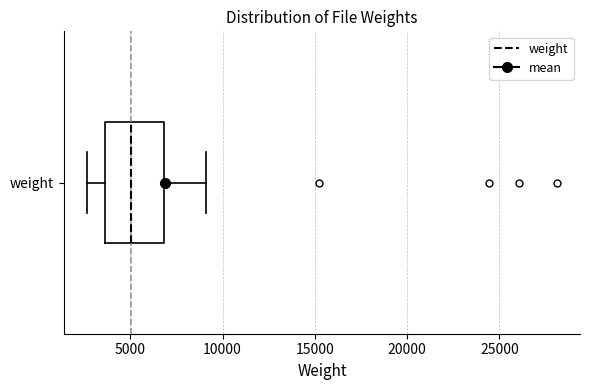

Read this box plot against the x-axis: the position of the median line, the range covered by the box, and the ends of both whiskers. The values are not printed on the chart, so give them approximately, as read against the axis.

median 5000, box 3500 to 7000, whiskers 2500 to 9000